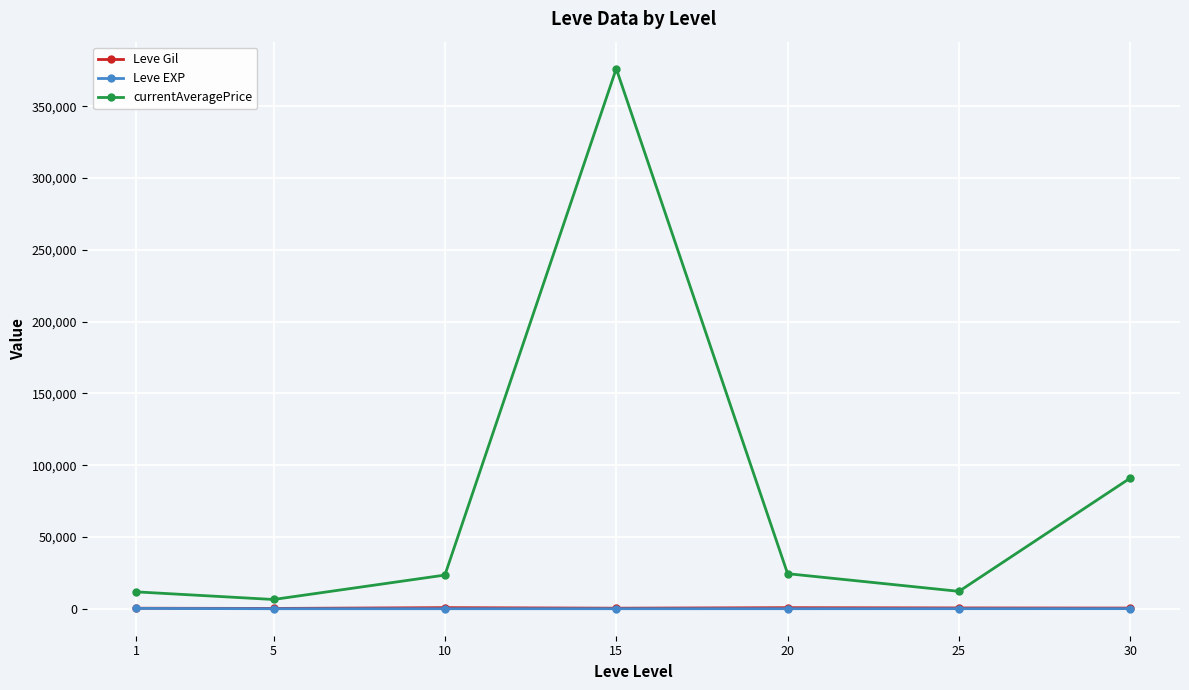

At how many categories does at least one series exceed 367138?

1